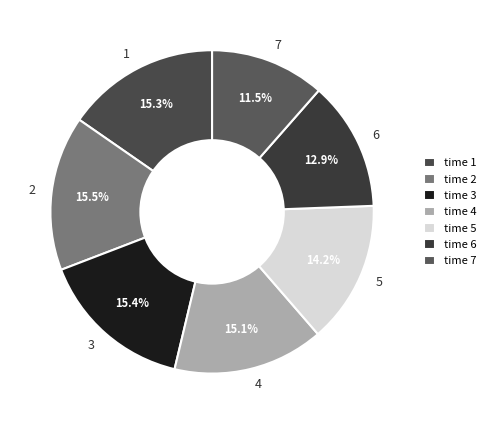

Between 4 and 5, which is larger?

4